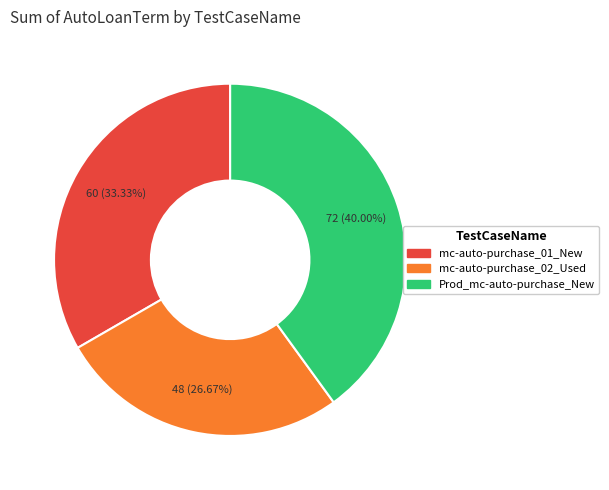

To the nearest percent, what percentage of the pie is mc-auto-purchase_02_Used?

27%